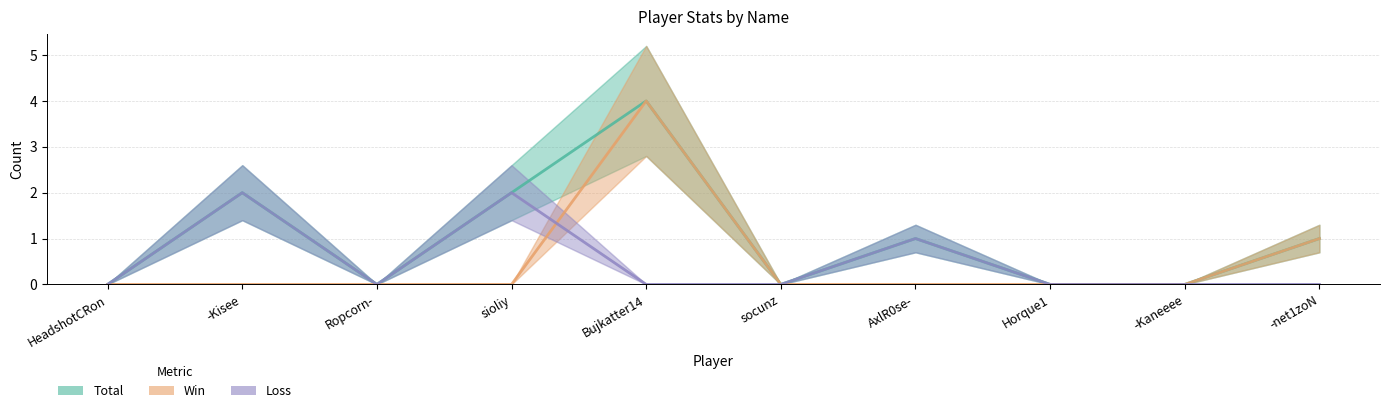

What is the label of the 10th point from the left?

-net1zoN